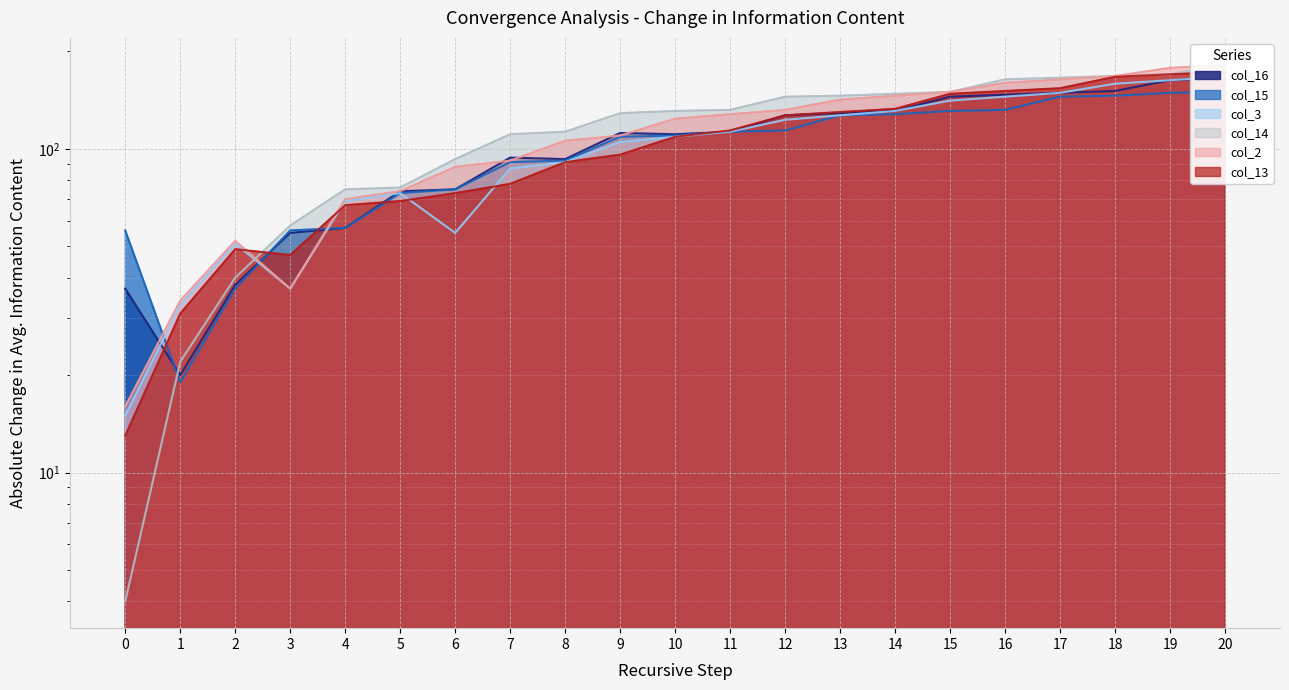

Read the col_15 value at 12, to the nearest 50.

100